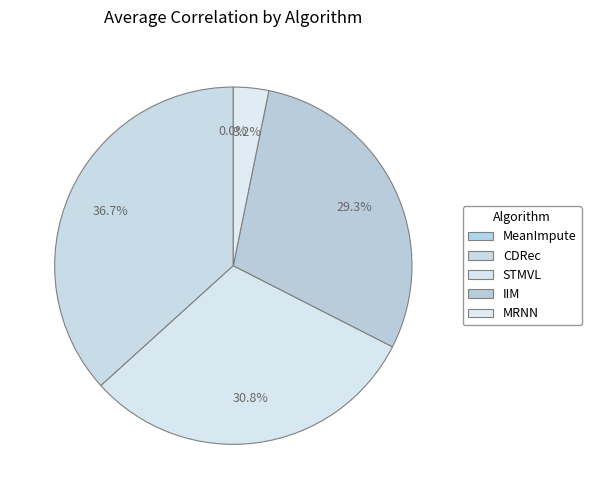

True or false: MeanImpute accounts for 9% of the total.

False